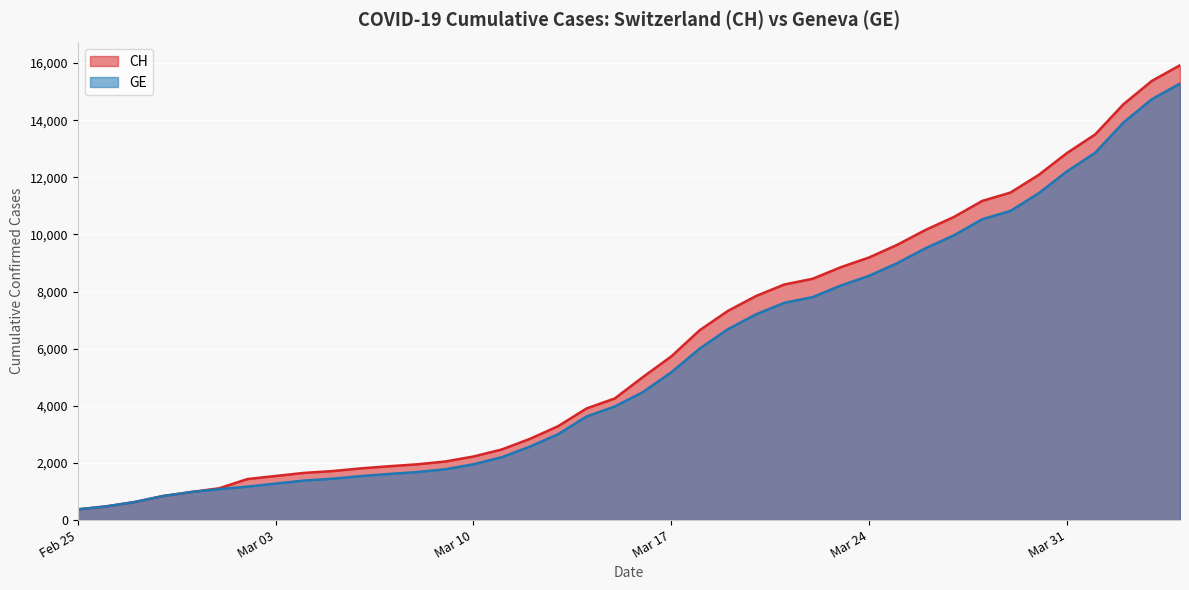

Reading left to right, list all the values displayed in this chart.

CH: 375	479	630	840	981	1113	1436	1544	1652	1715	1809	1885	1952	2051	2226	2472	2845	3291	3908	4259	5012	5731	6644	7323	7847	8249	8449	8855	9196	9642	10162	10613	11175	11467	12086	12852	13505	14561	15375	15926
GE: 375	479	630	840	981	1083	1171	1278	1384	1447	1538	1614	1681	1780	1955	2201	2574	3010	3627	3978	4485	5174	6002	6681	7205	7607	7807	8213	8554	9000	9520	9971	10533	10825	11444	12210	12863	13919	14733	15284